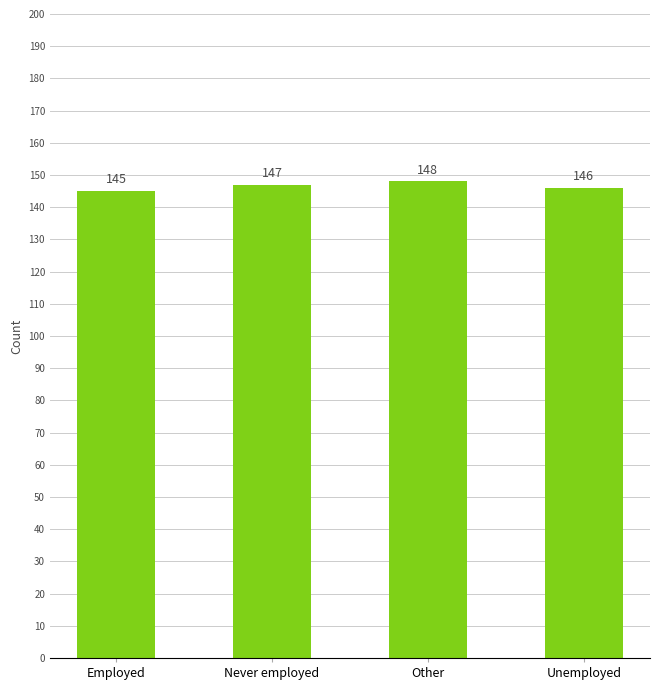

At which label is the value closest to 146?

Unemployed